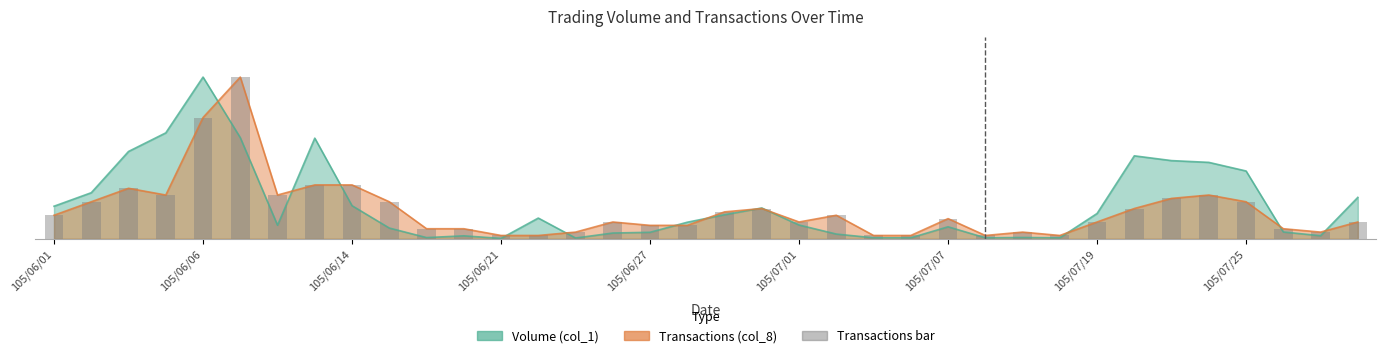

What is the smallest value displayed?

1